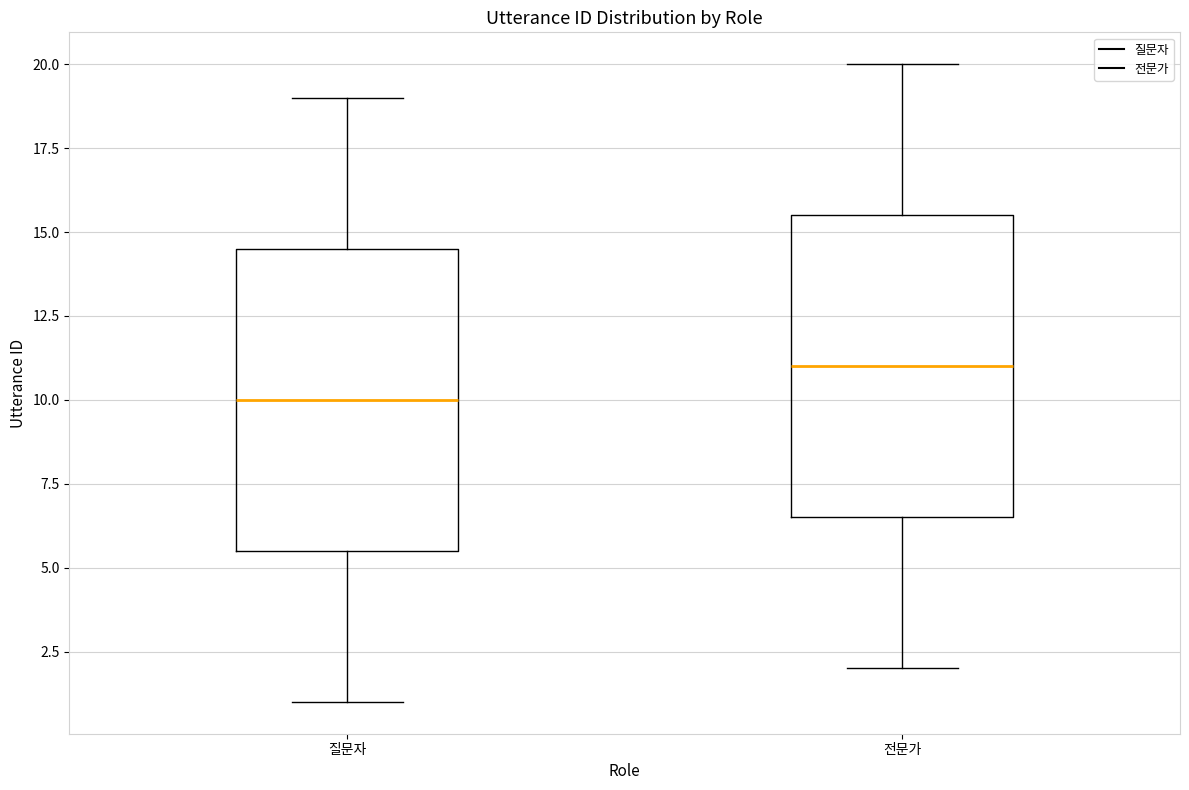

Which box's median line is the lowest?

질문자